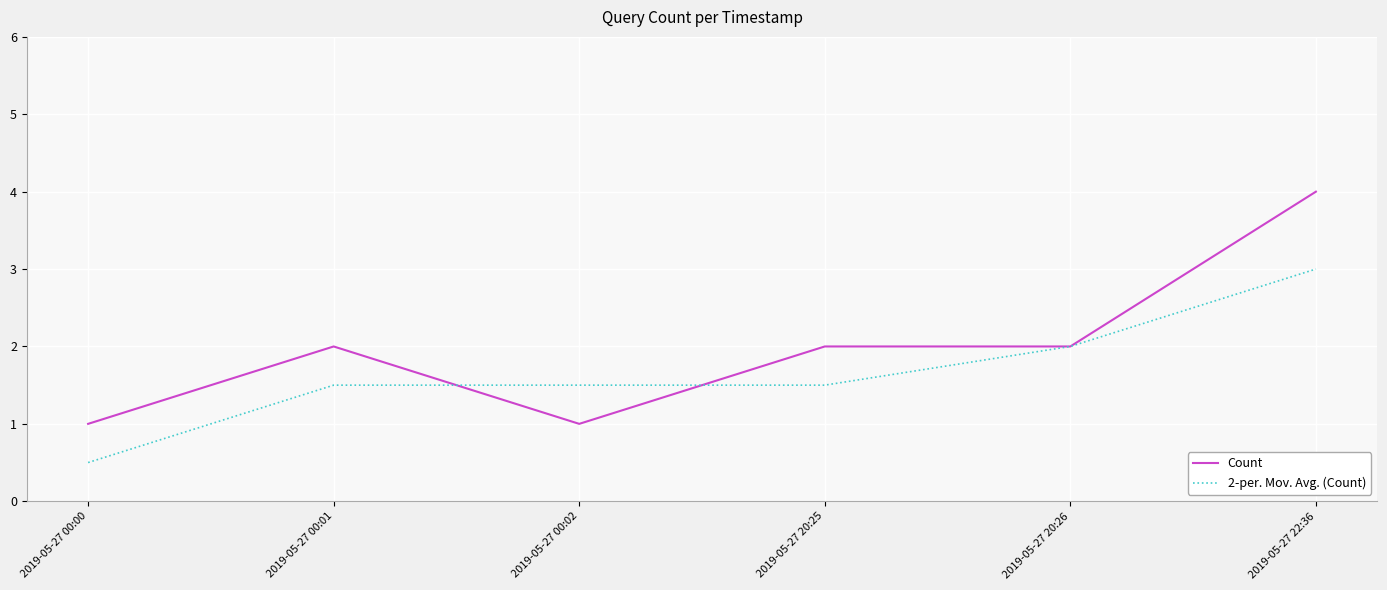

Reading right to left, list all the values displayed in this chart.

Count: 4.0	2.0	2.0	1.0	2.0	1.0
2-per. Mov. Avg. (Count): 3.0	2.0	1.5	1.5	1.5	0.5